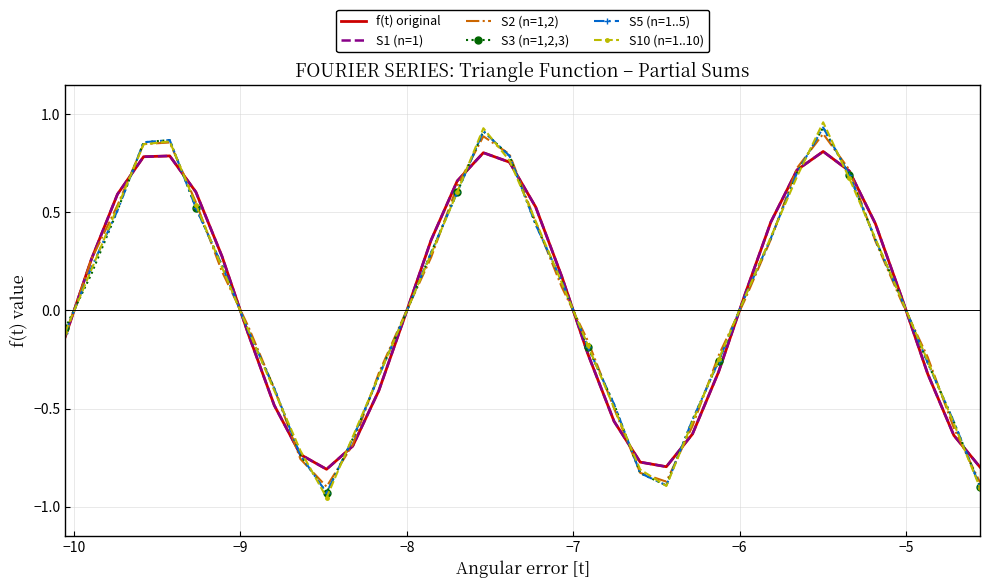

Which series ends up on top after the final intersection of f(t) original and S3 (n=1,2,3)?

f(t) original